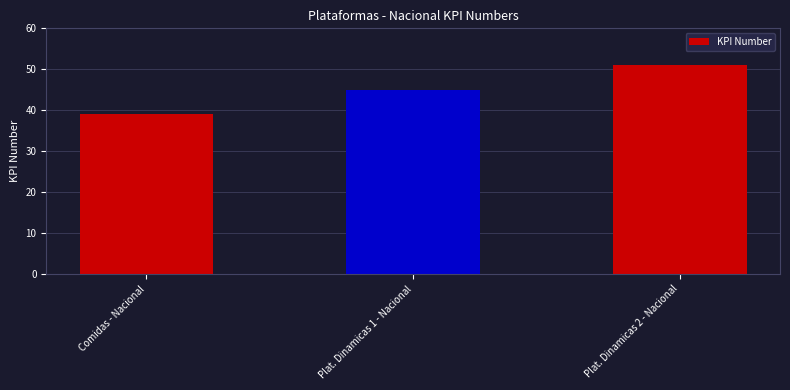

What is the label of the 1st bar from the left?

Comidas - Nacional